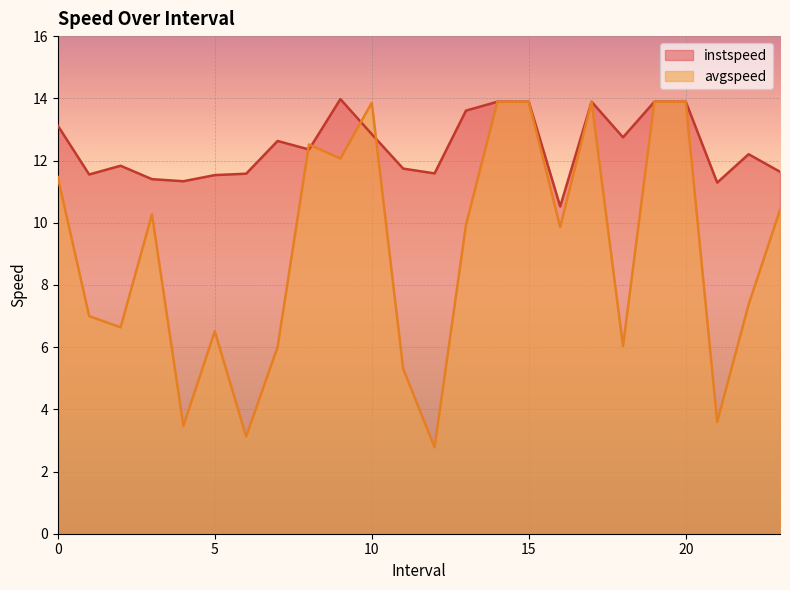

What is the label of the 23rd point from the left?

22.0